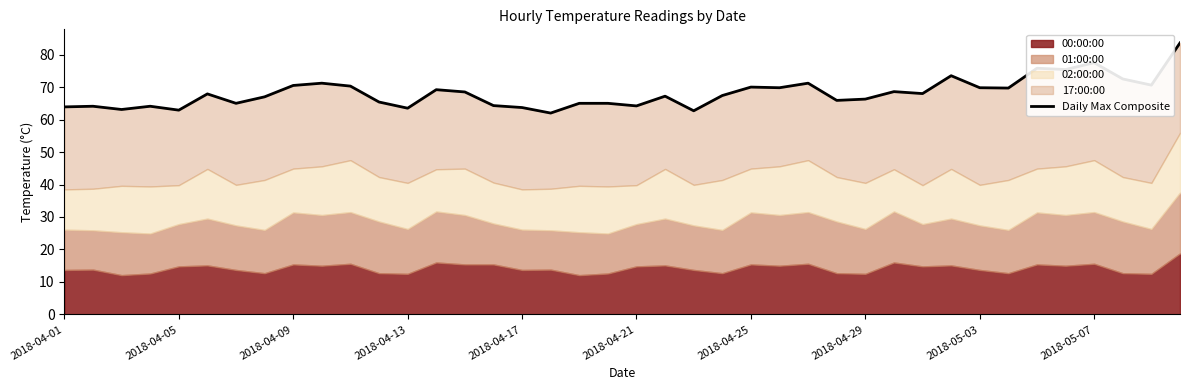

Approximately how many times larger is the value at 35 compared to 26?

1.1